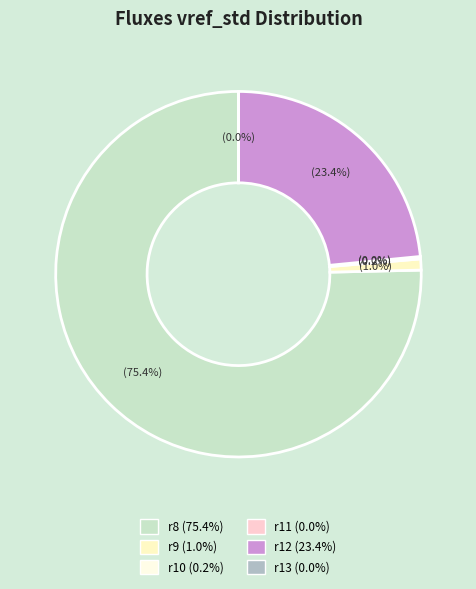

What percentage is the r12 slice, to the nearest percent?

23%